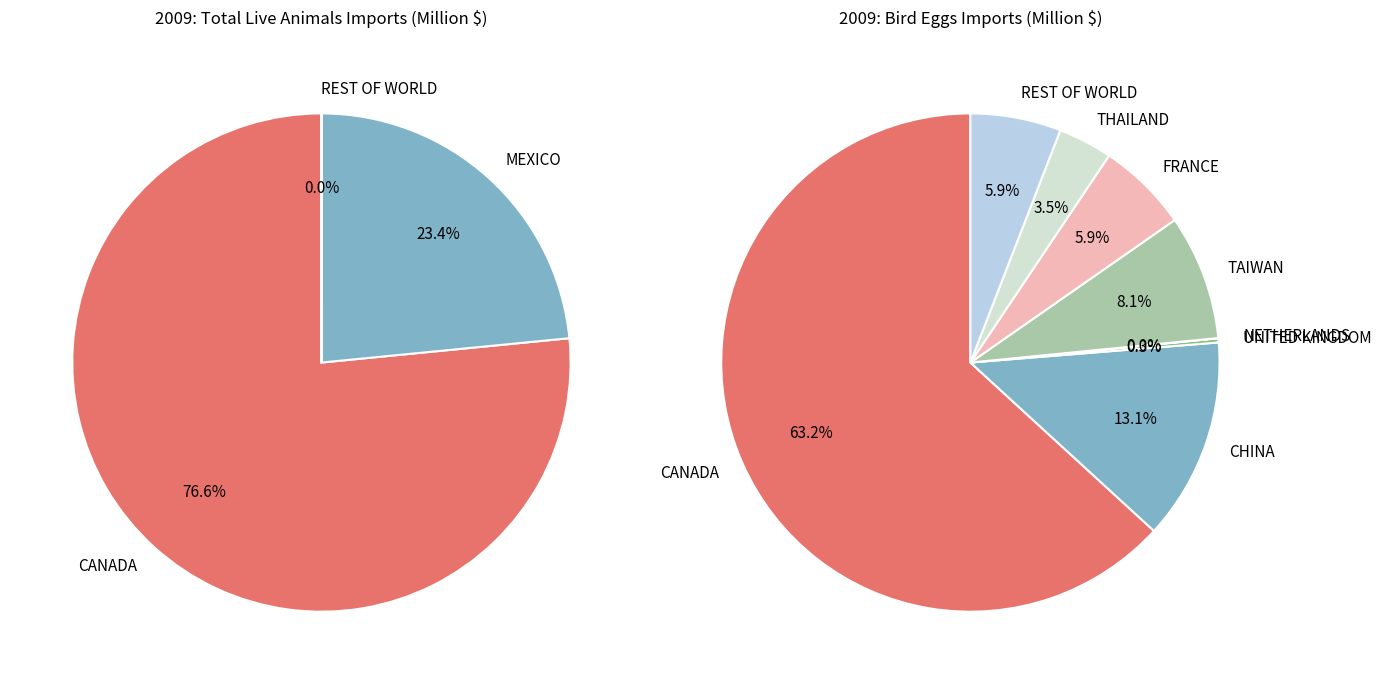

To the nearest percent, what is the combined percentage of REST OF WORLD and MEXICO?

23%